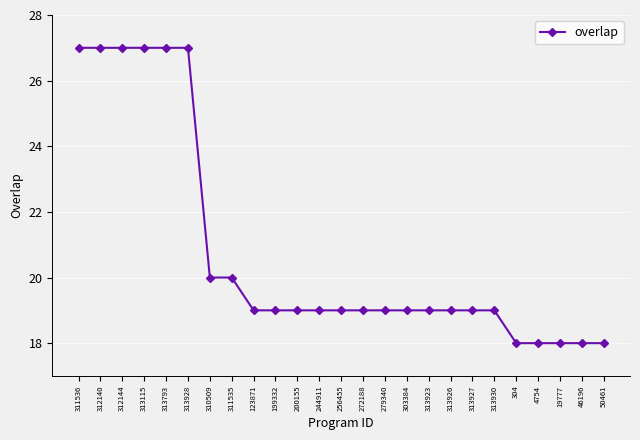

Is it true that the value at 272188 is 19?

True